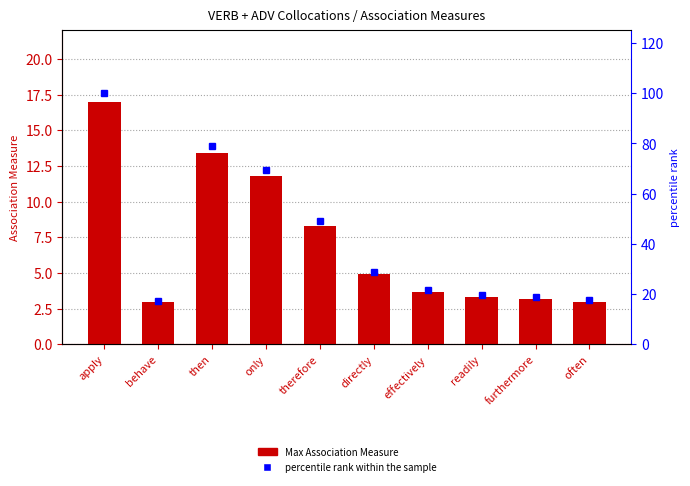

The value of Max Association Measure at often is 3.0. True or false?

True